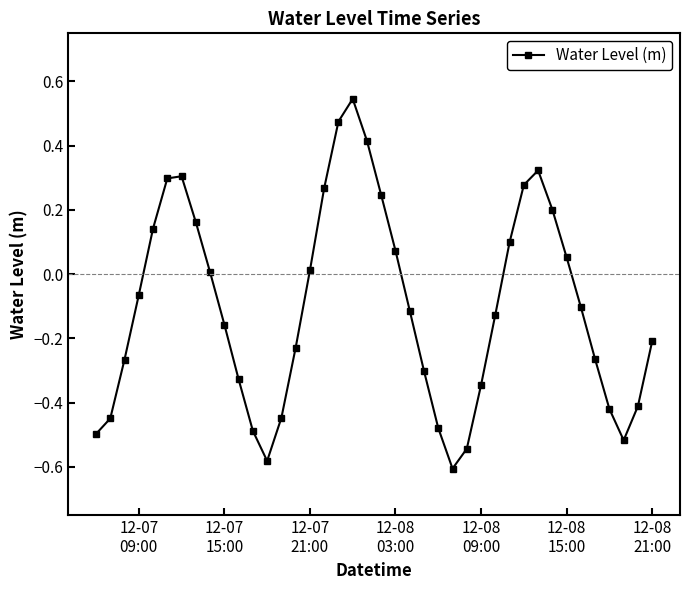

What is the difference between the second highest and second lowest values?

1.1